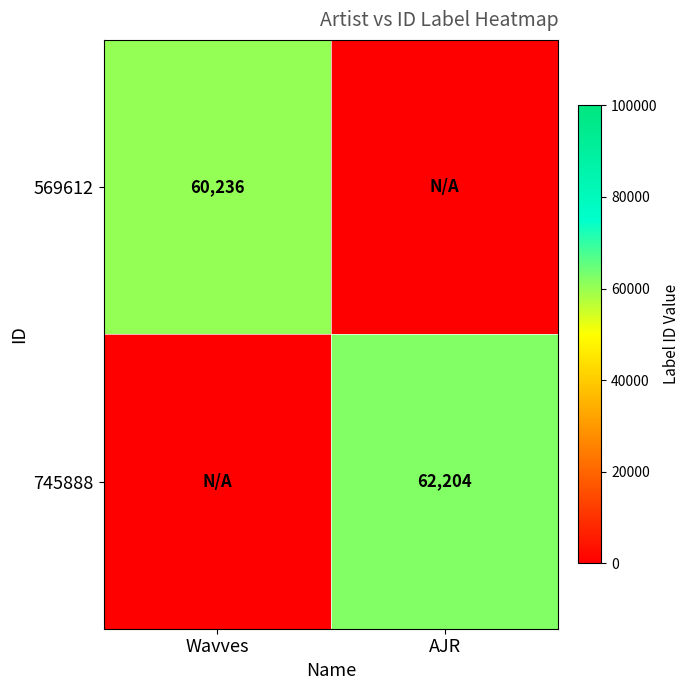

Which label corresponds to the smallest value in the chart?

AJR